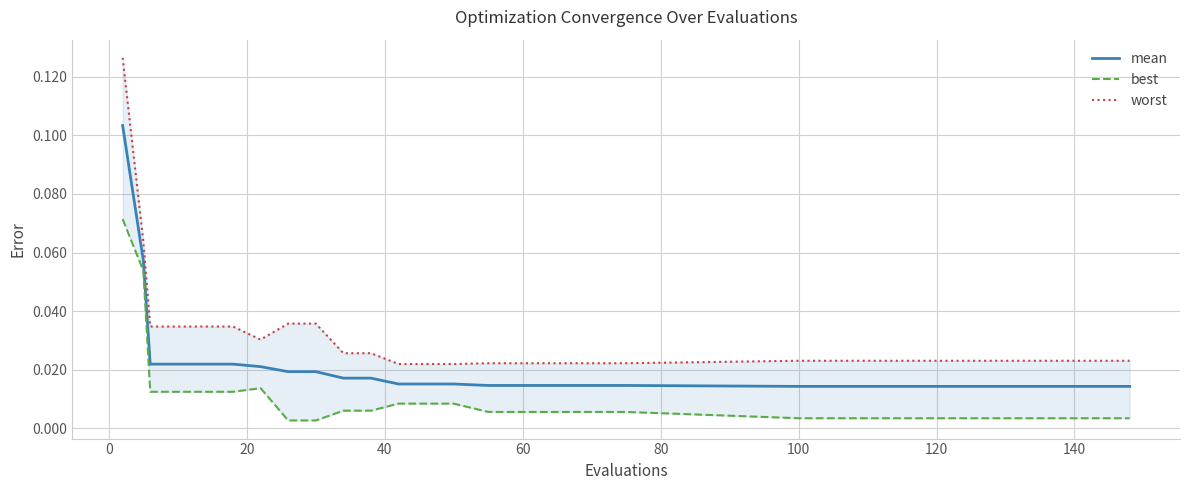

At how many categories does at least one series exceed 0?

17